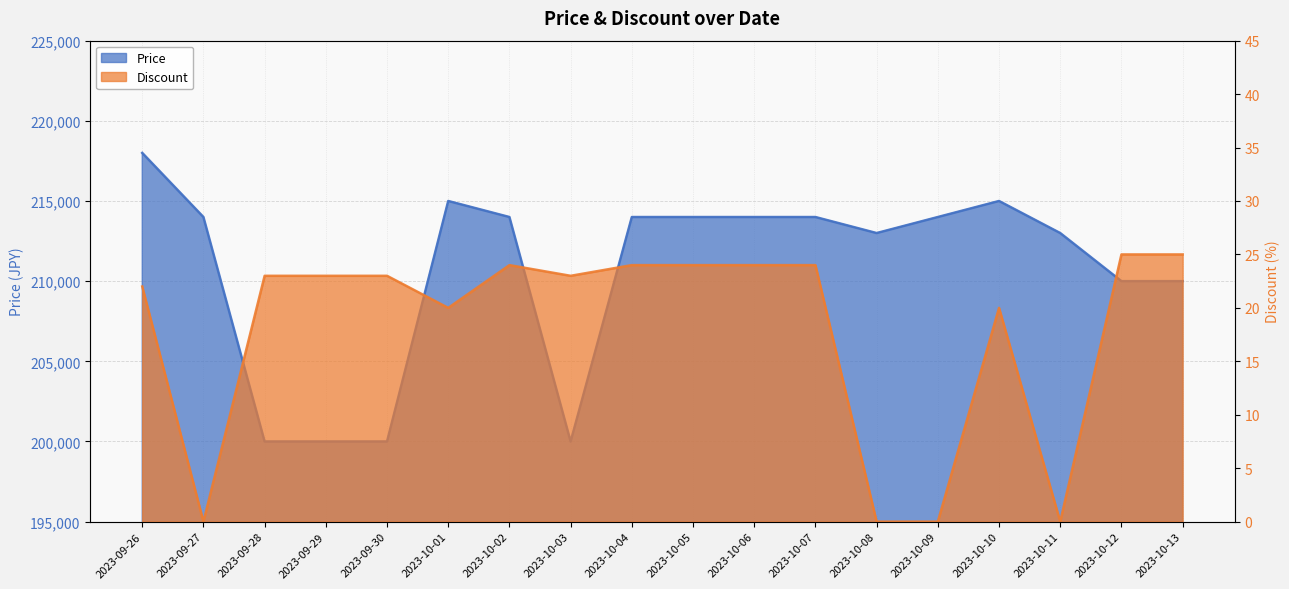

Which label corresponds to the largest value in the chart?

2023-09-26